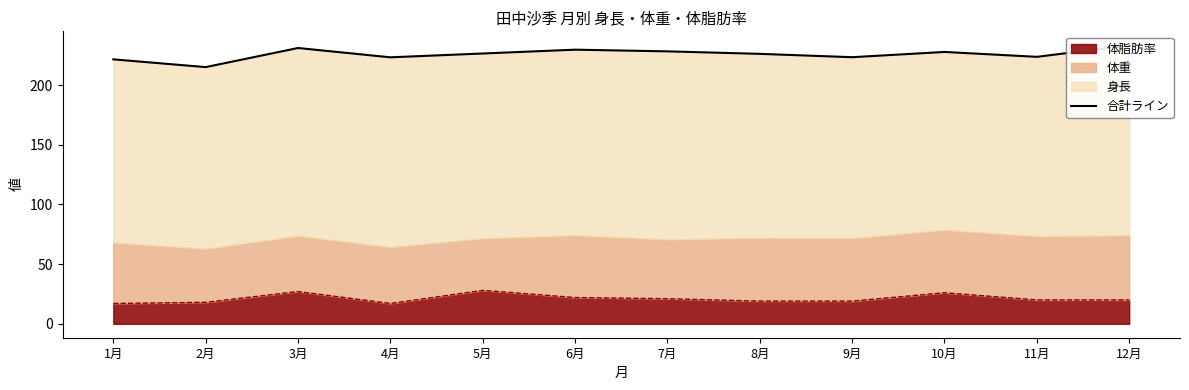

What is the label of the 10th point from the left?

10月